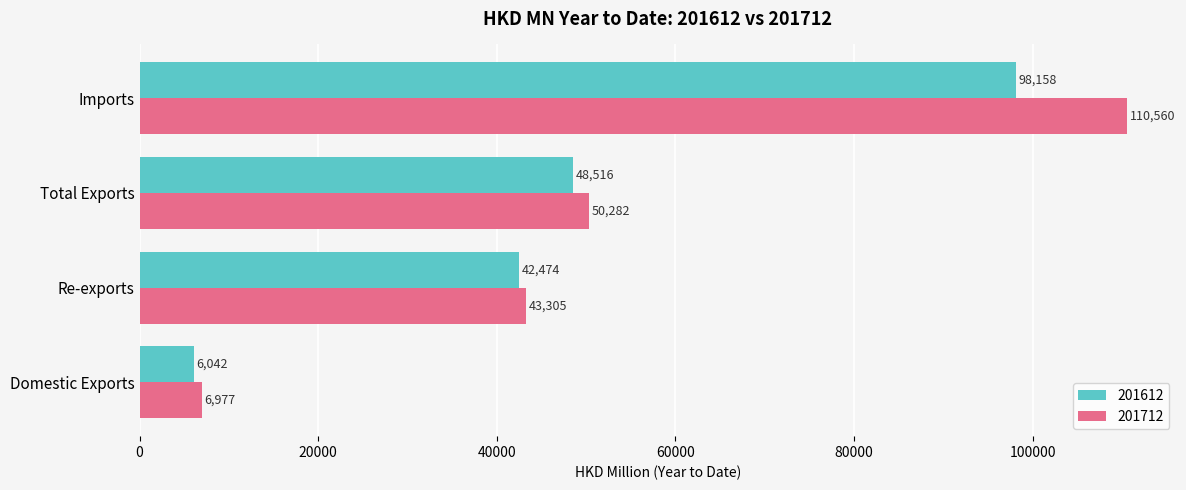

Which series changed the most between Domestic Exports and Total Exports?

201712